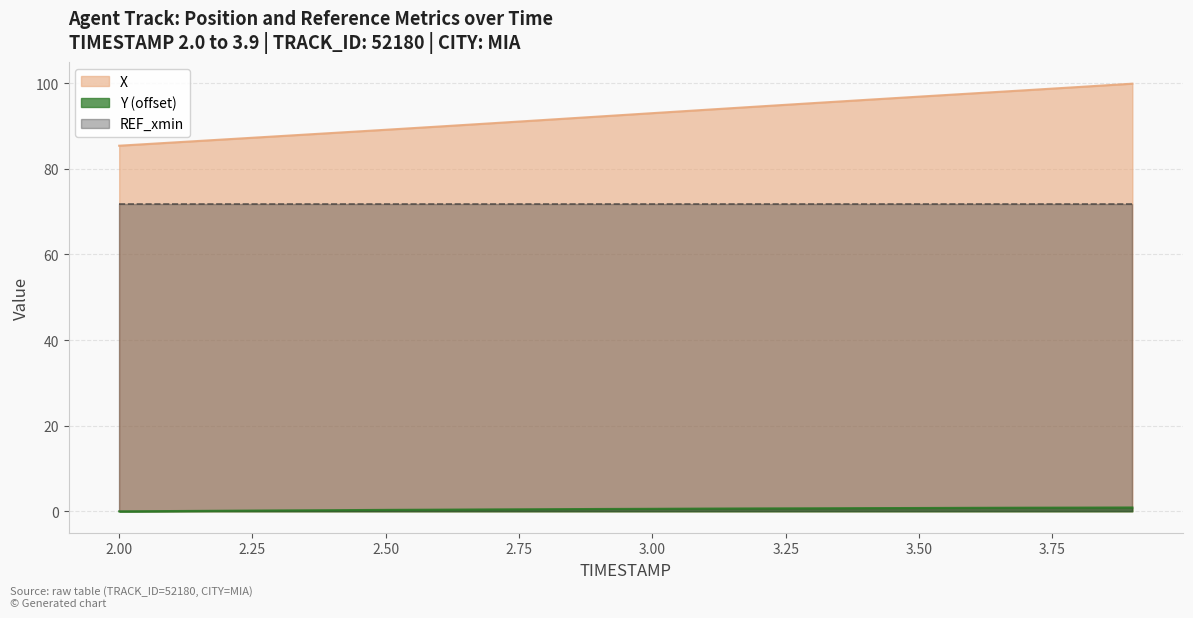

What position from the right is 2.8?

12